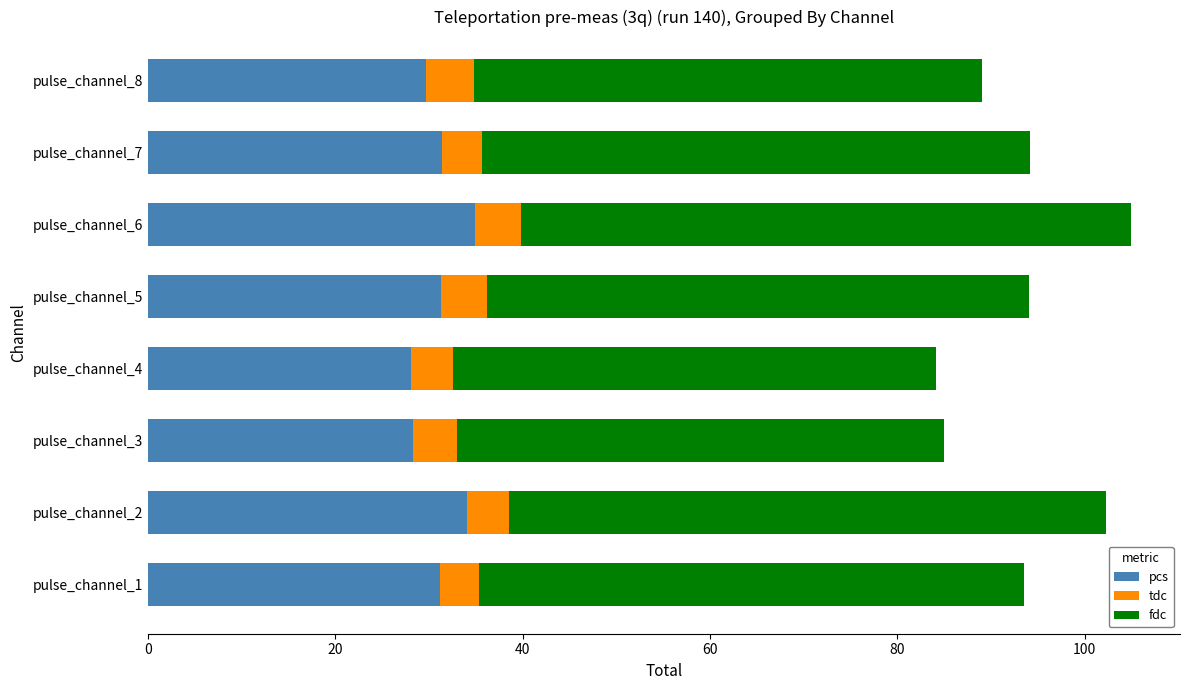

True or false: pcs has a value of 42.1 at pulse_channel_4.

False